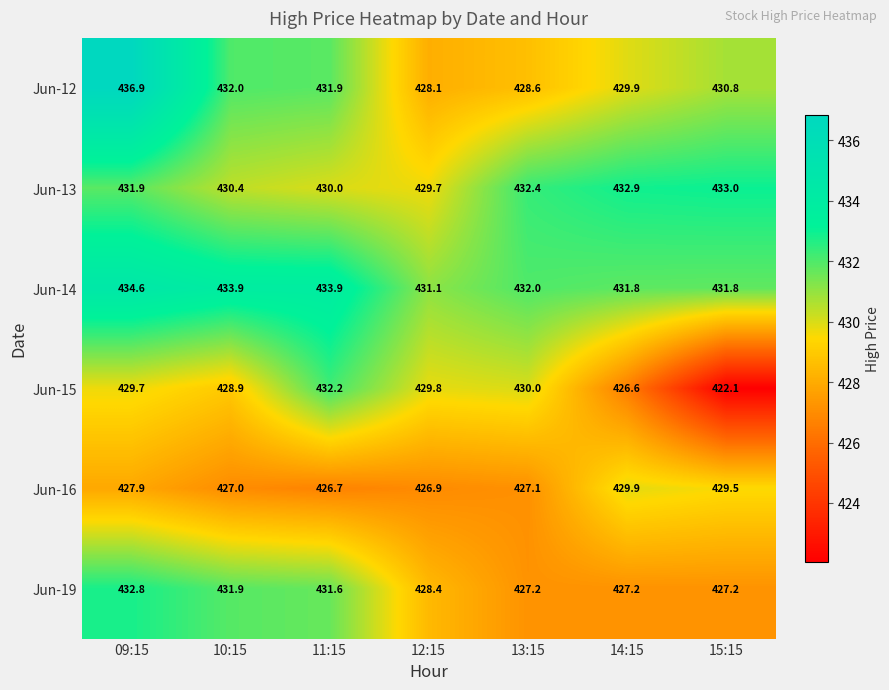

At which label does Jun-13 reach its peak?

15:15